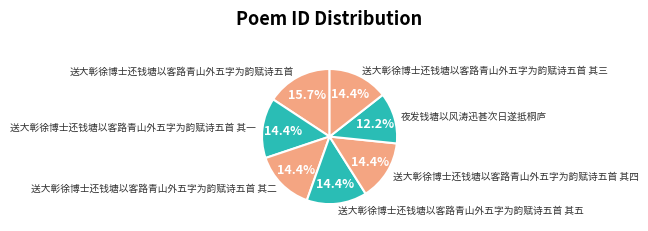

Which category has the smallest portion of the pie?

夜发钱塘以风涛迅甚次日遂抵桐庐